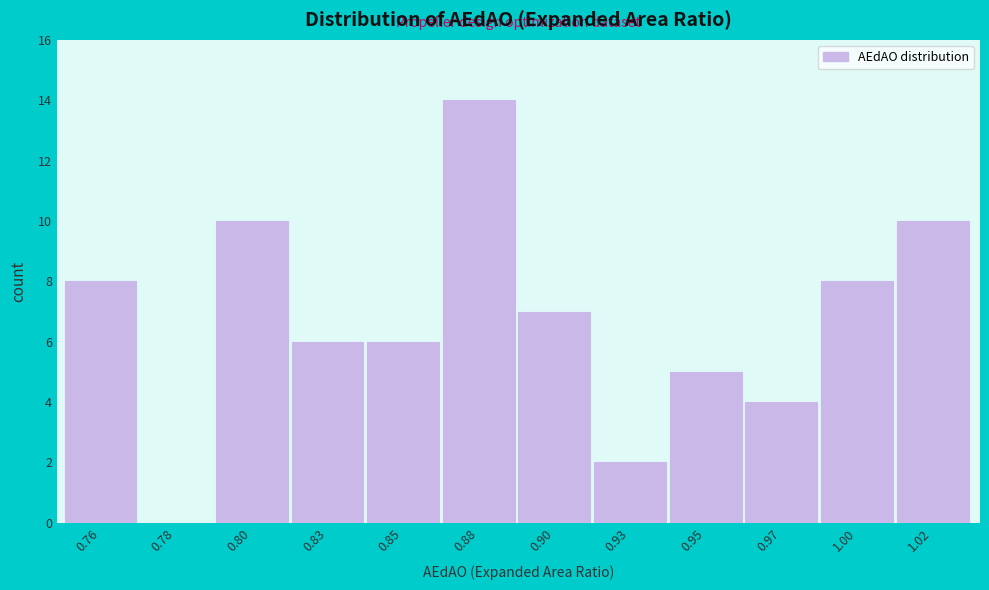

Reading right to left, list all the values displayed in this chart.

1.02=10	1.00=8	0.97=4	0.95=5	0.93=2	0.90=7	0.88=14	0.85=6	0.83=6	0.80=10	0.78=0	0.76=8